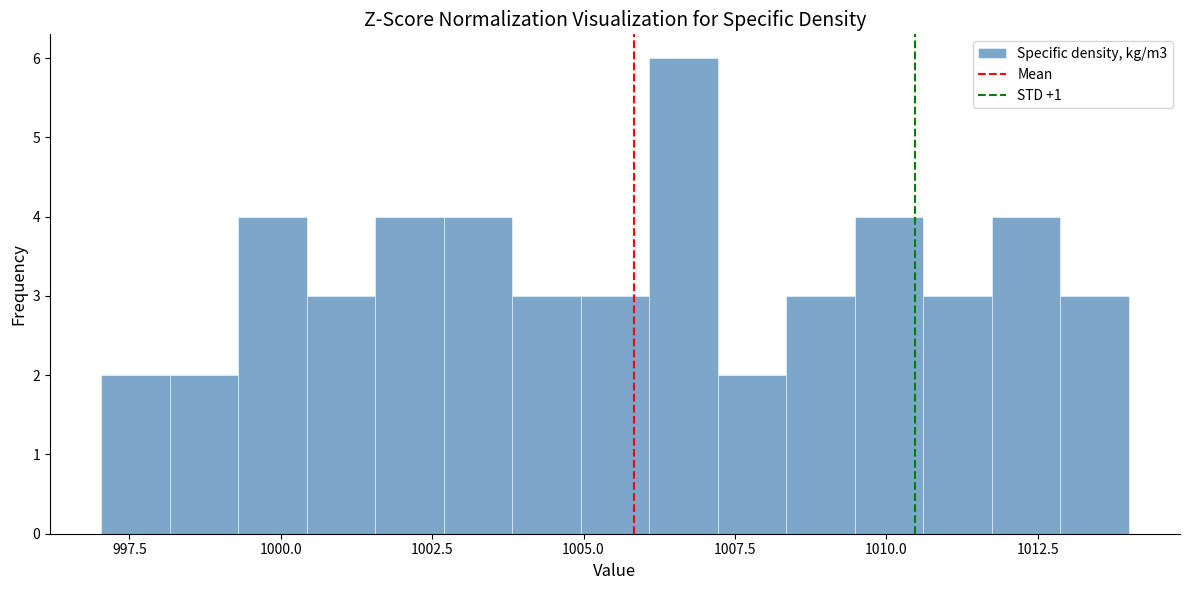

Read against the x-axis, roughly where is the centre of the tallest bar?

1006.5